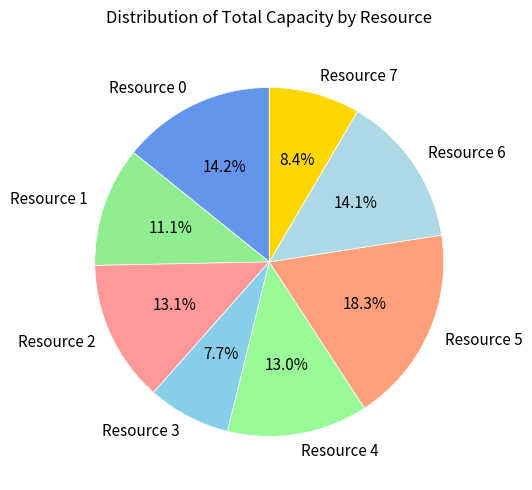

Count the number of slices in the pie.

8